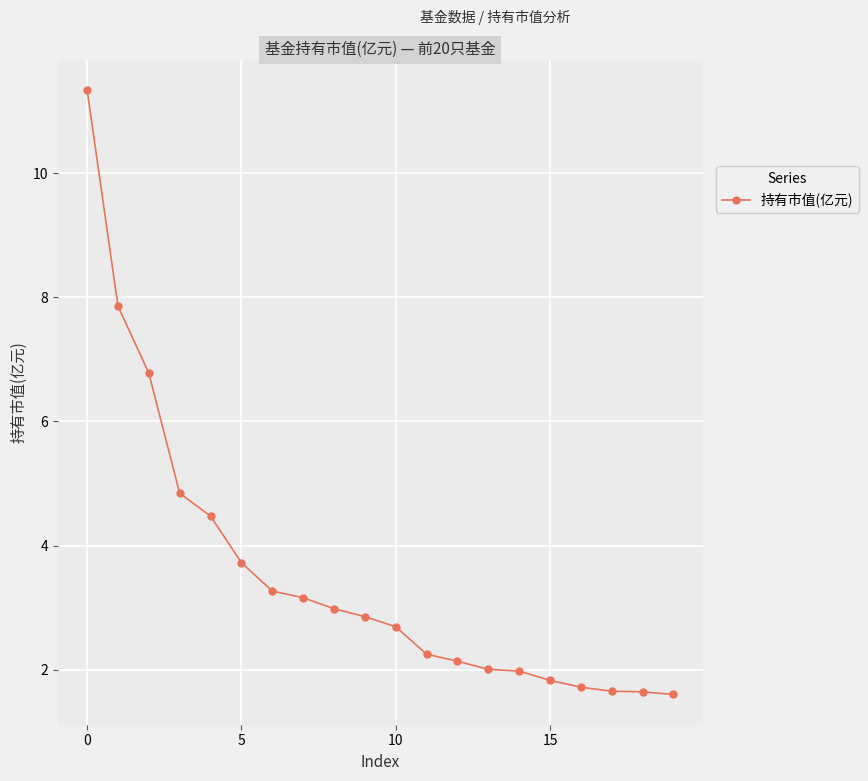

What is the greatest value displayed?

11.3